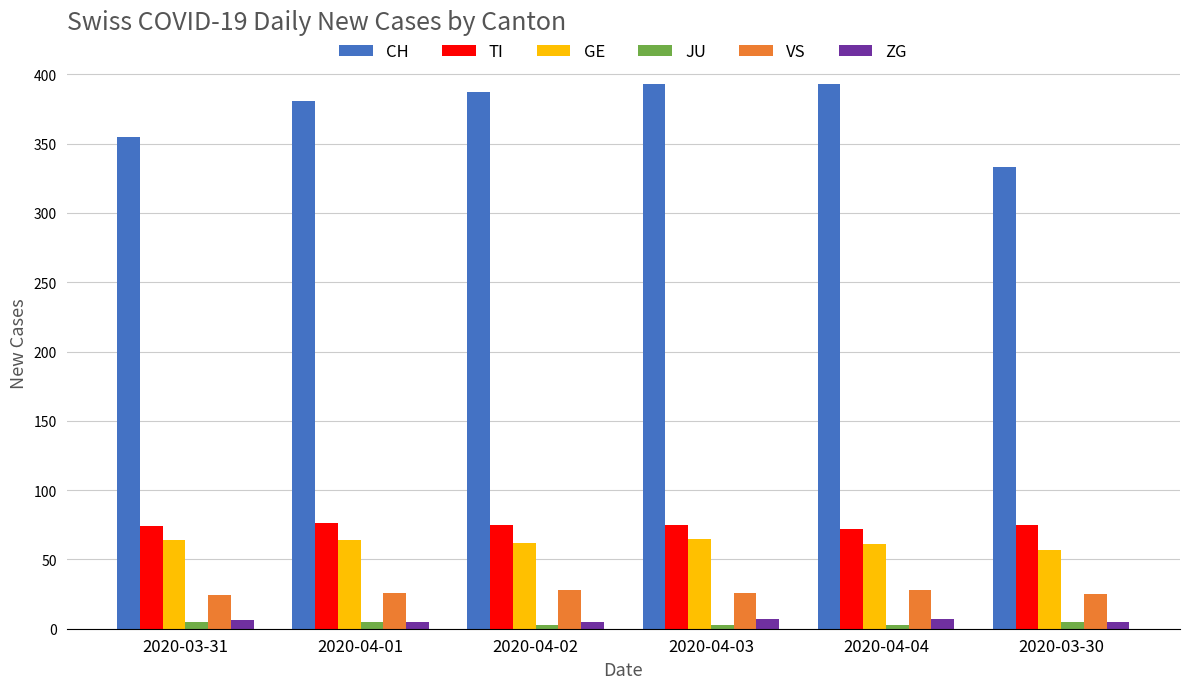

Which series changed the most between 2020-03-31 and 2020-04-02?

CH